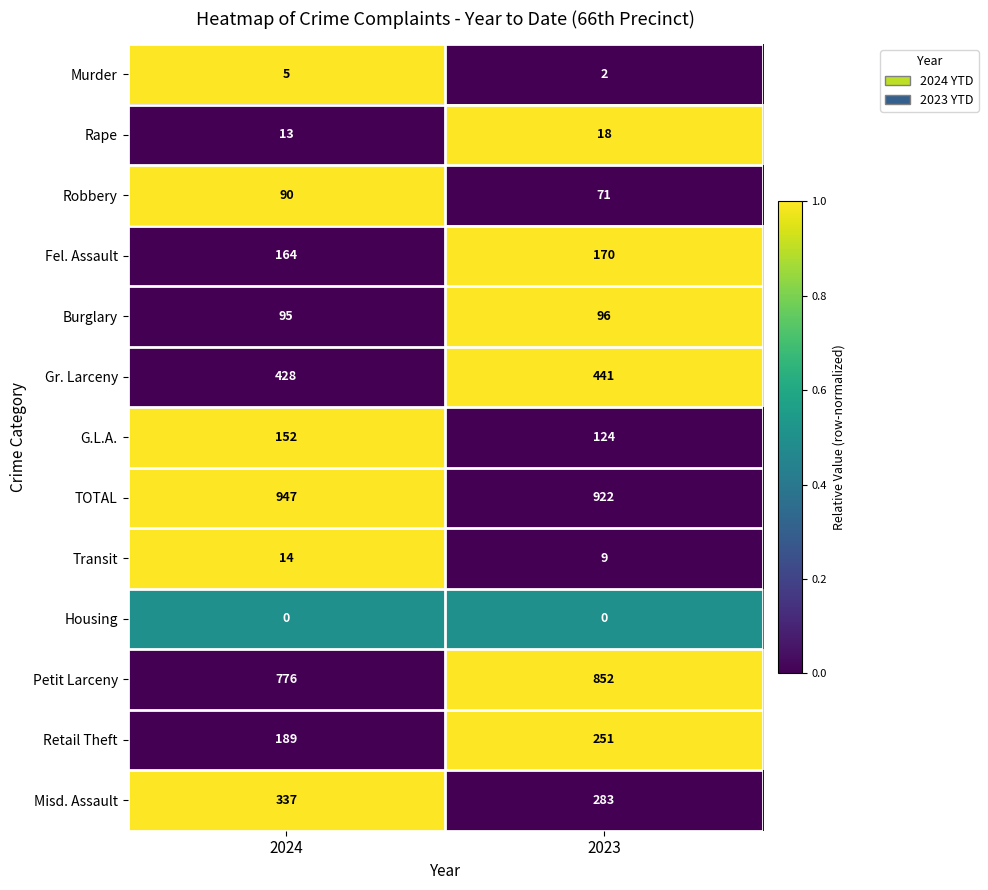

What is the difference between the TOTAL values at 2024 and 2023?

25